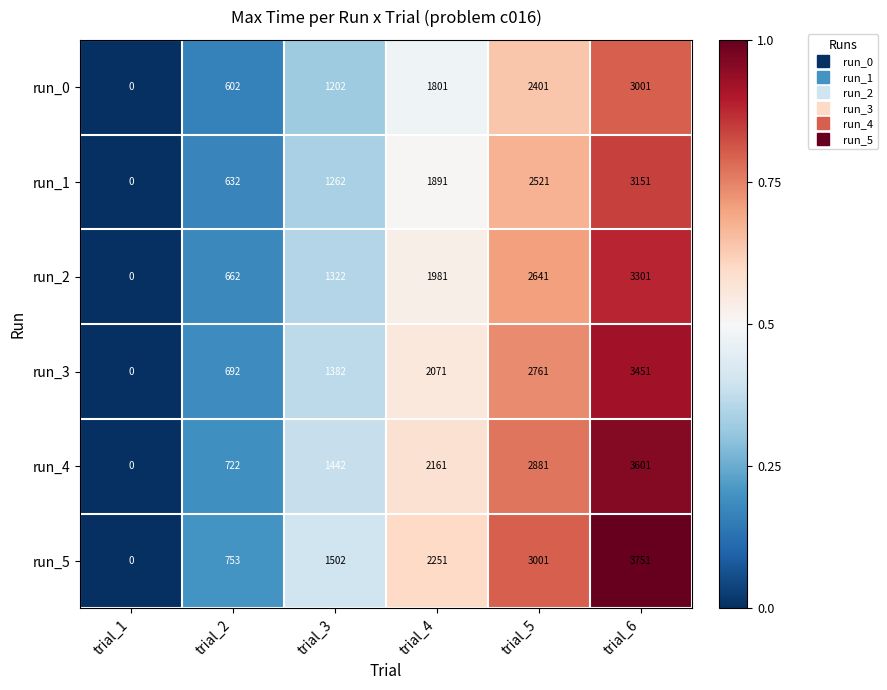

Which series has the largest total across all categories?

run_5